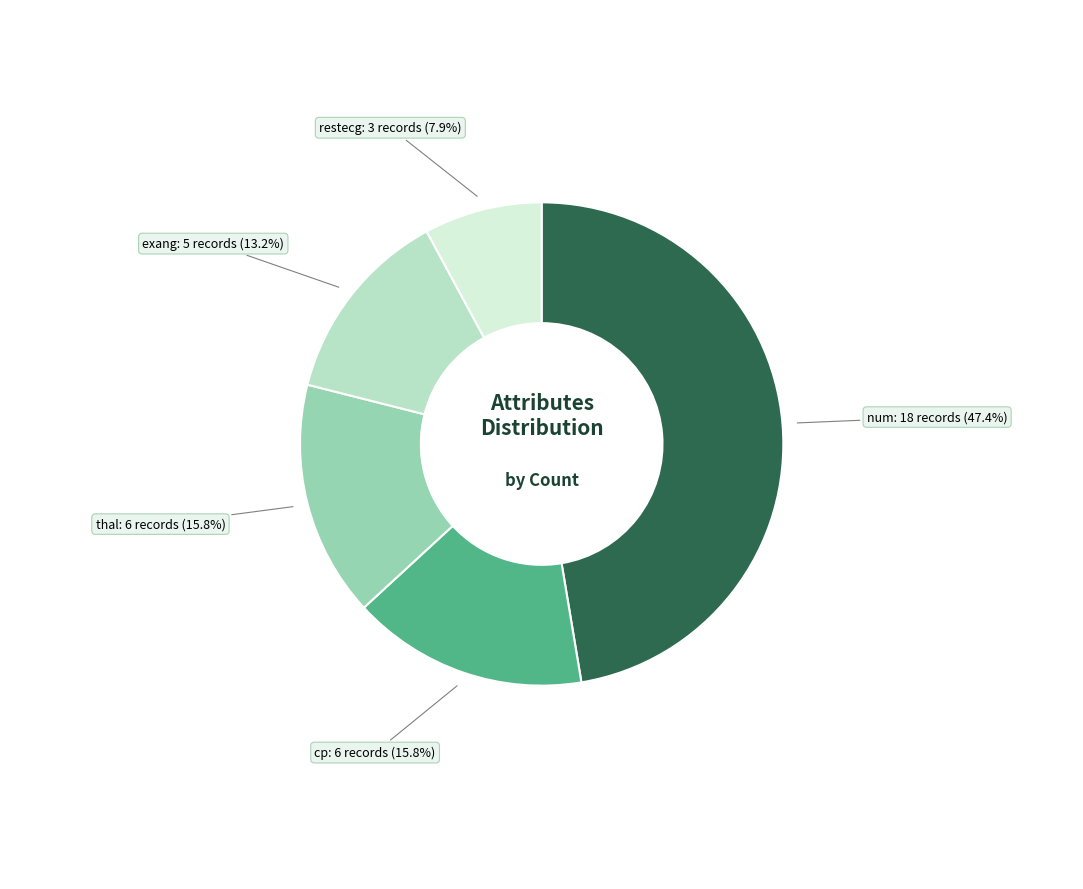

Is there any slice that represents more than half of the pie?

No